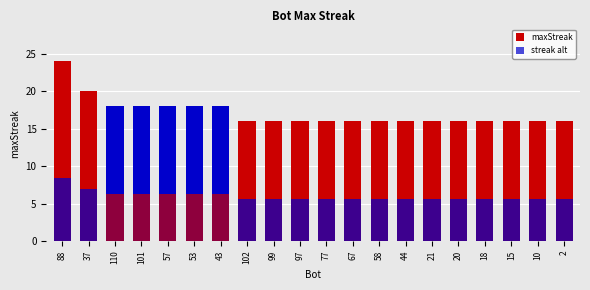

What is the greatest value displayed?

24.0